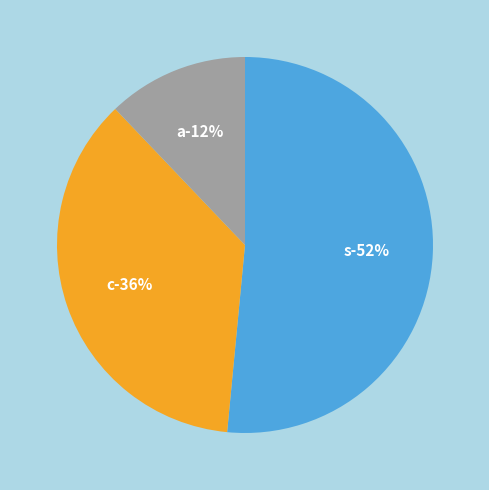

To the nearest percent, what portion does c represent?

36%